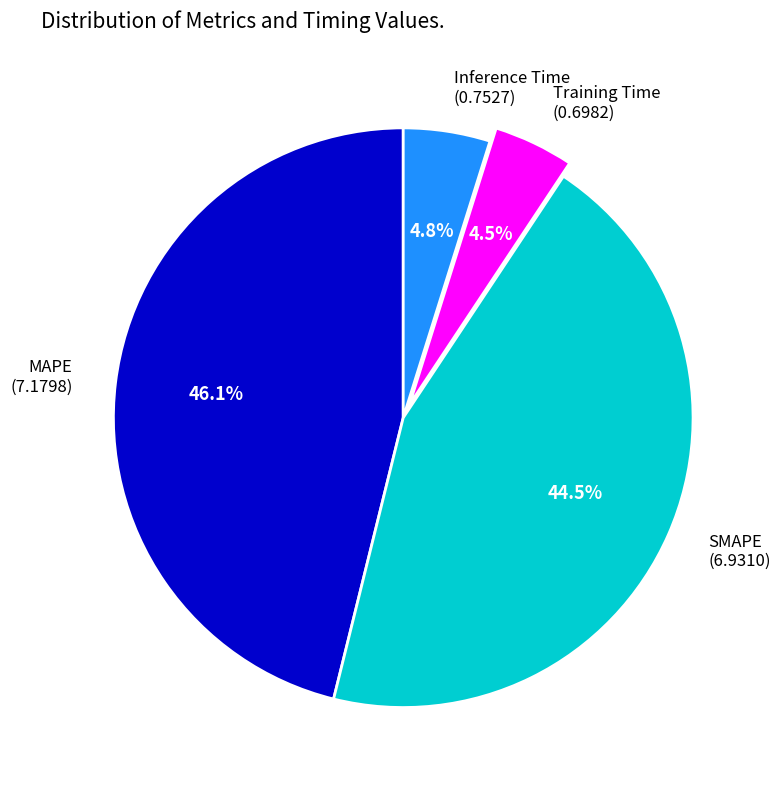

Which has a higher value, SMAPE (6.9310) or Inference Time (0.7527)?

SMAPE (6.9310)